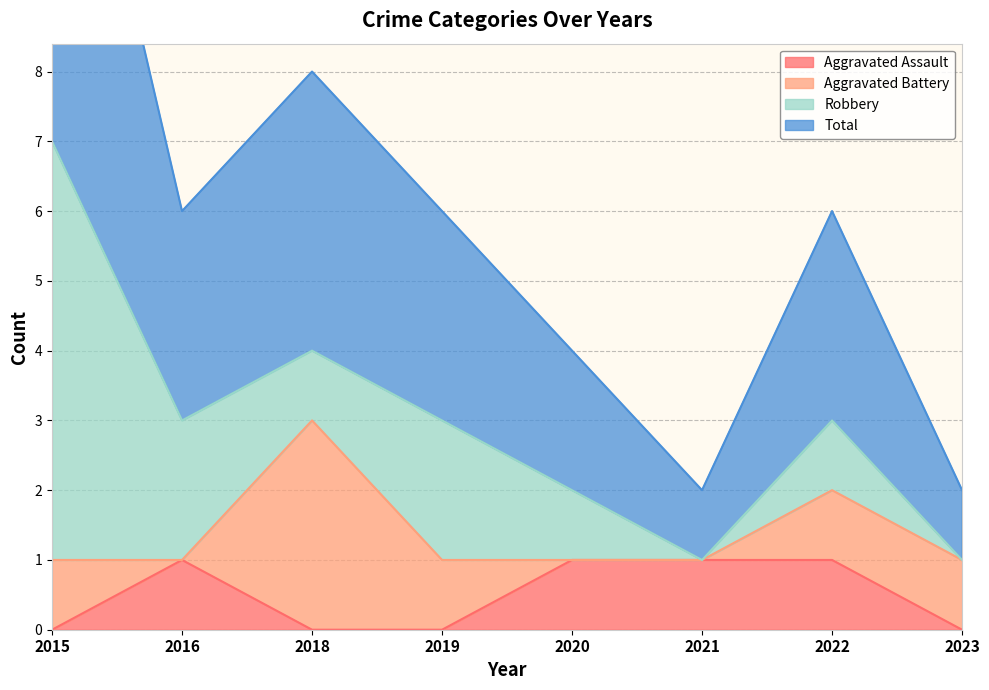

How many data points does each series have?

8